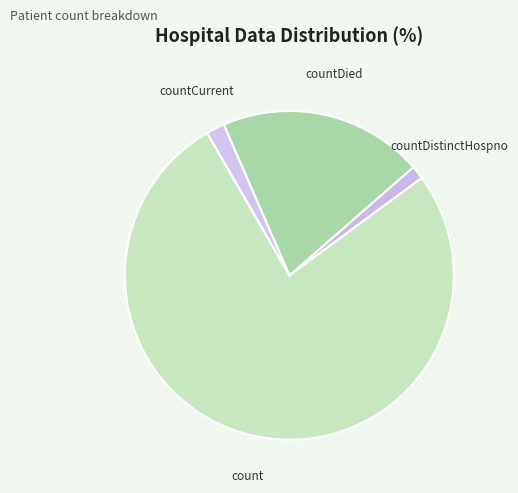

Which category accounts for the majority?

count